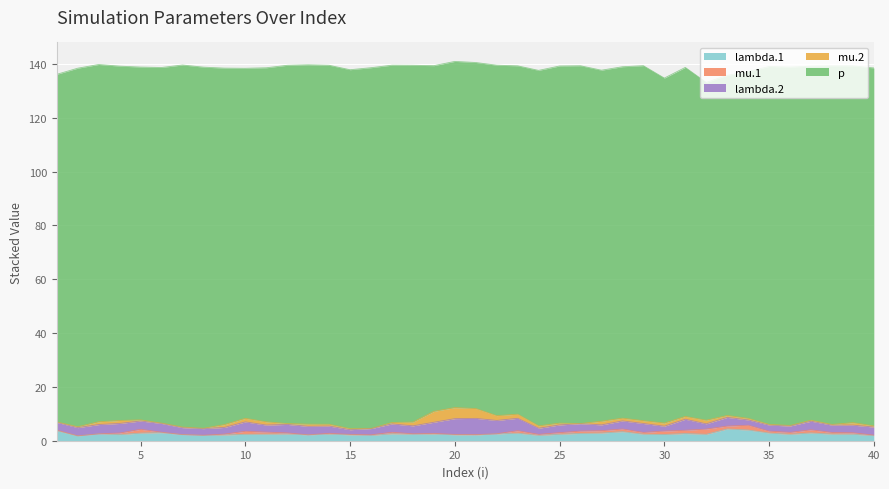

What is the maximum value for mu.1?

1.9